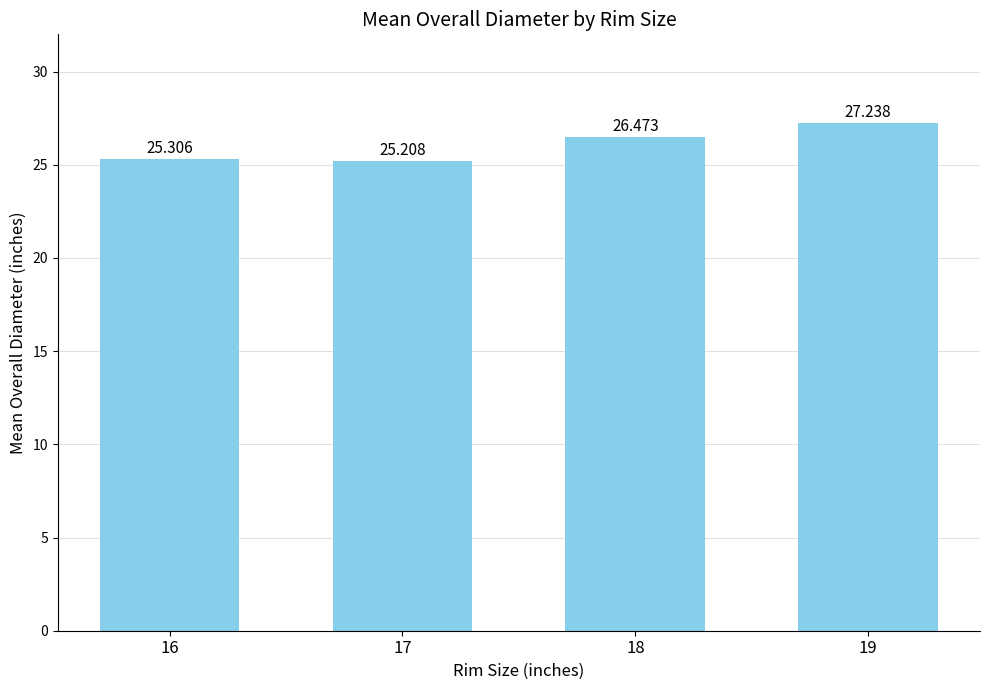

Rank the categories by value from highest to lowest.

19, 18, 16, 17